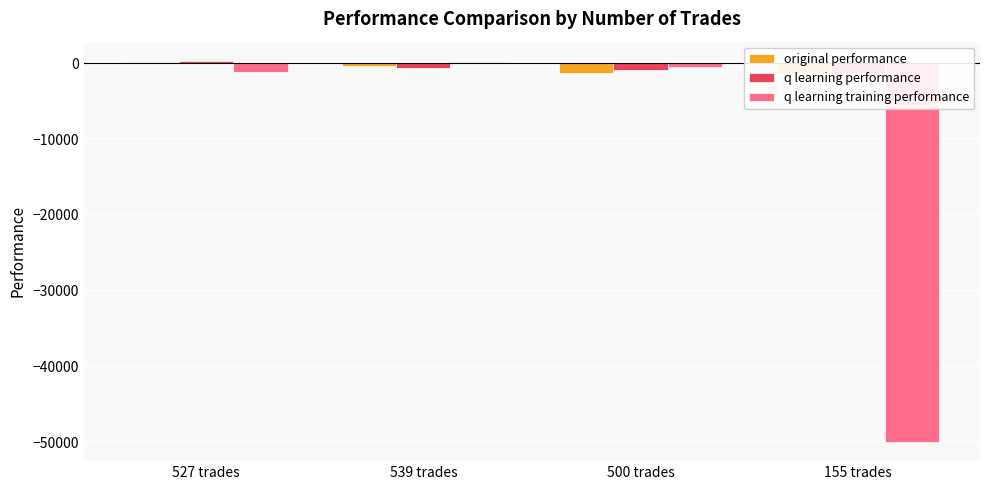

What is the highest value of the q learning performance series?

354.5